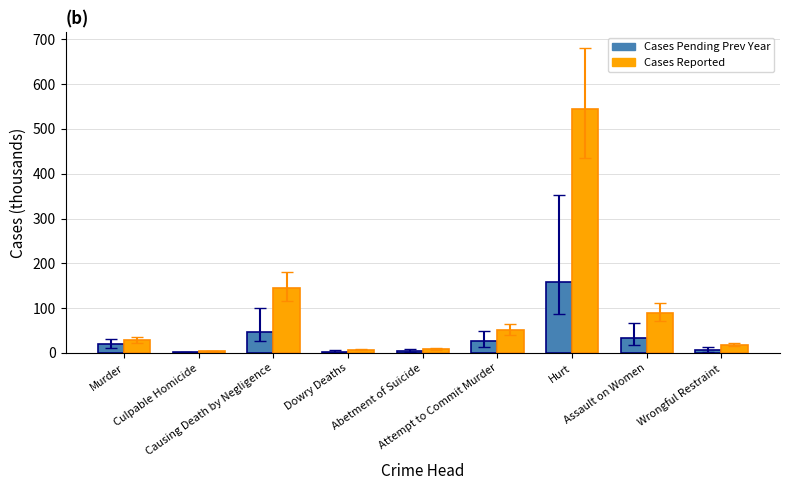

At which category is the sum across all series the highest?

Hurt